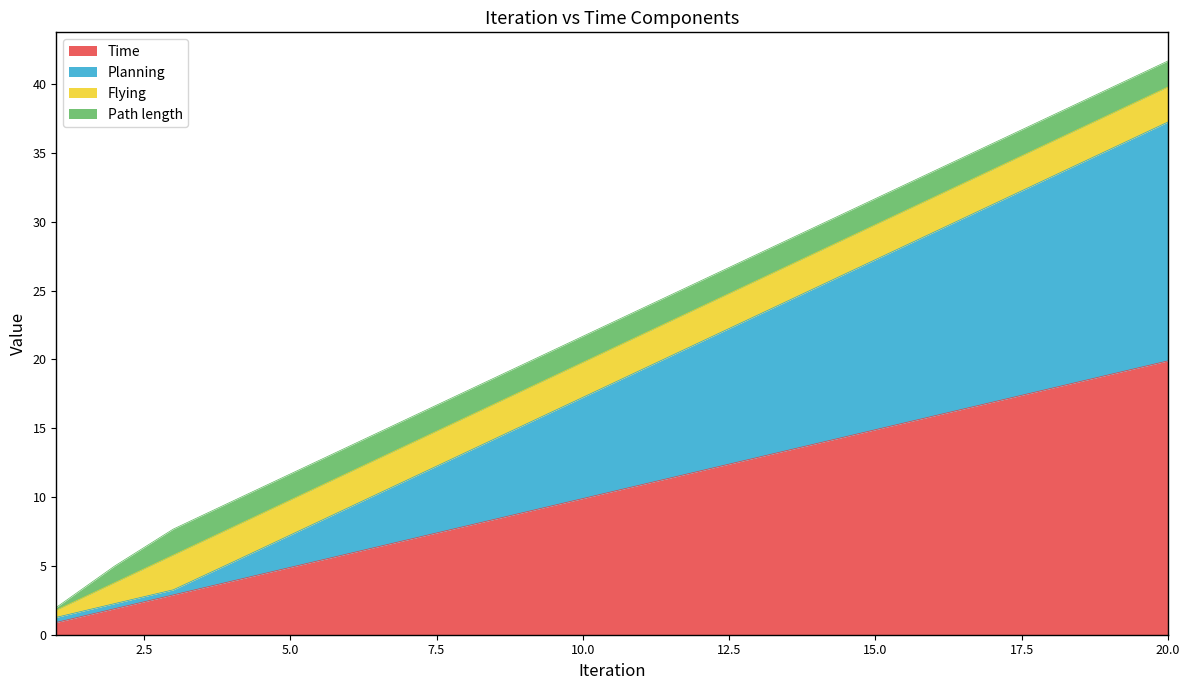

Rank the categories by Planning value from lowest to highest.

1, 2, 3, 4, 5, 6, 7, 8, 9, 10, 11, 12, 13, 14, 15, 16, 17, 18, 19, 20